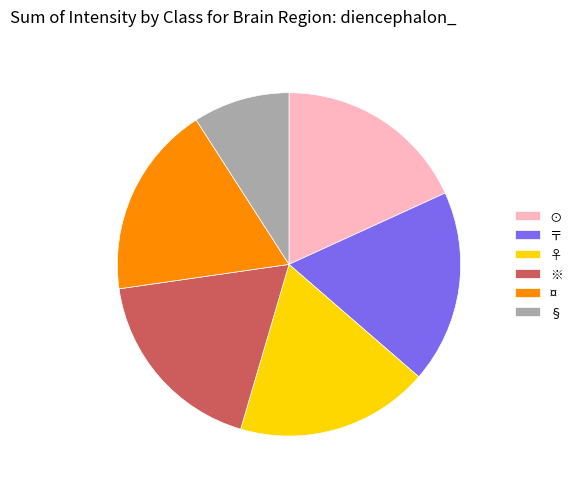

Does ¤ represent more than half of the total?

No